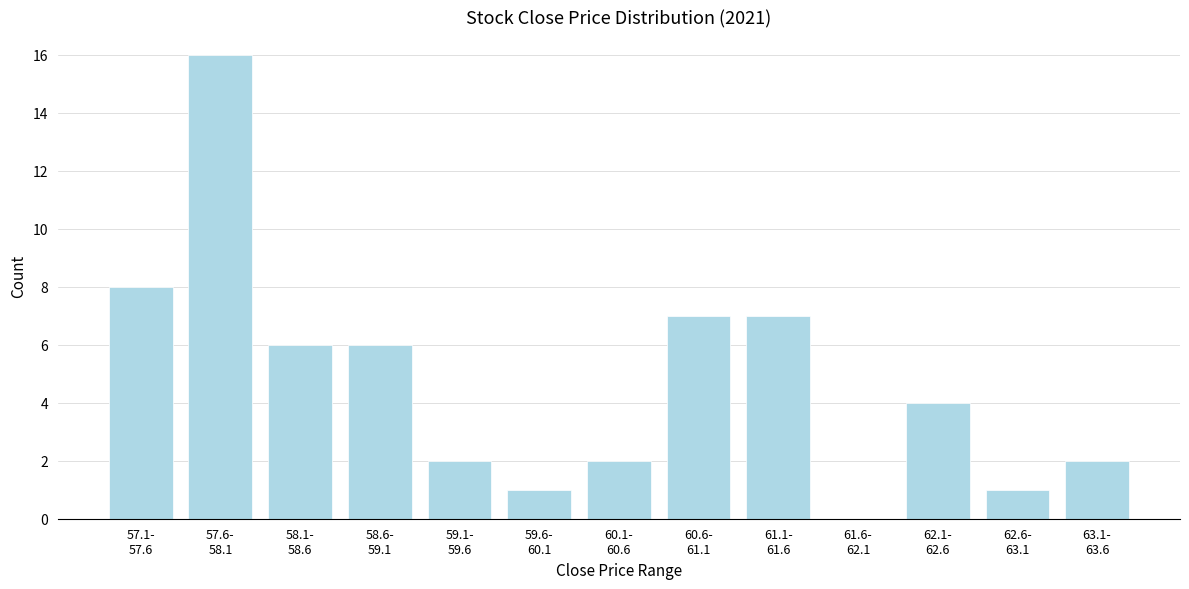

What is the greatest value displayed?

16